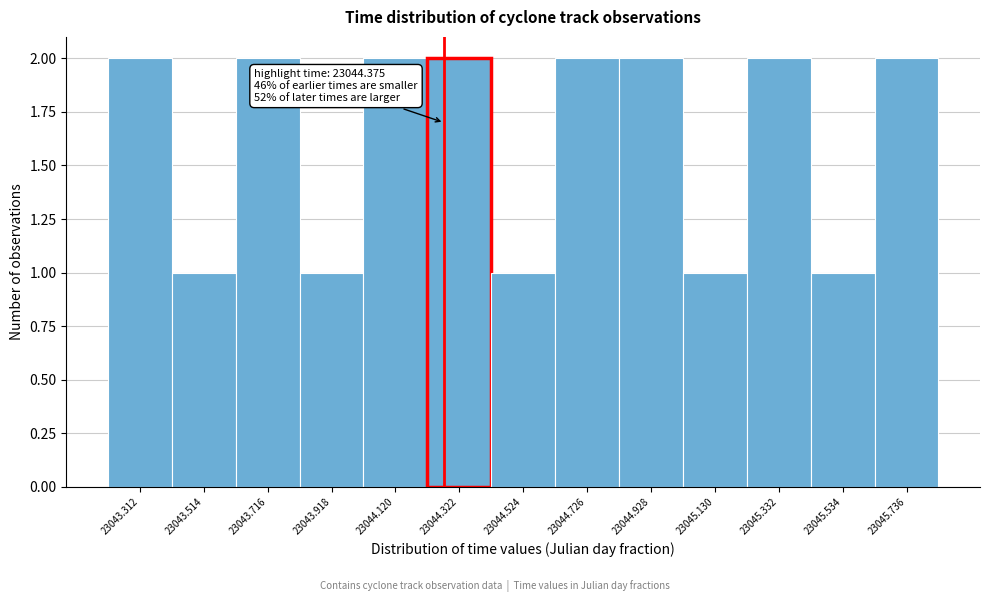

Reading left to right, list all the values displayed in this chart.

2	1	2	1	2	2	1	2	2	1	2	1	2